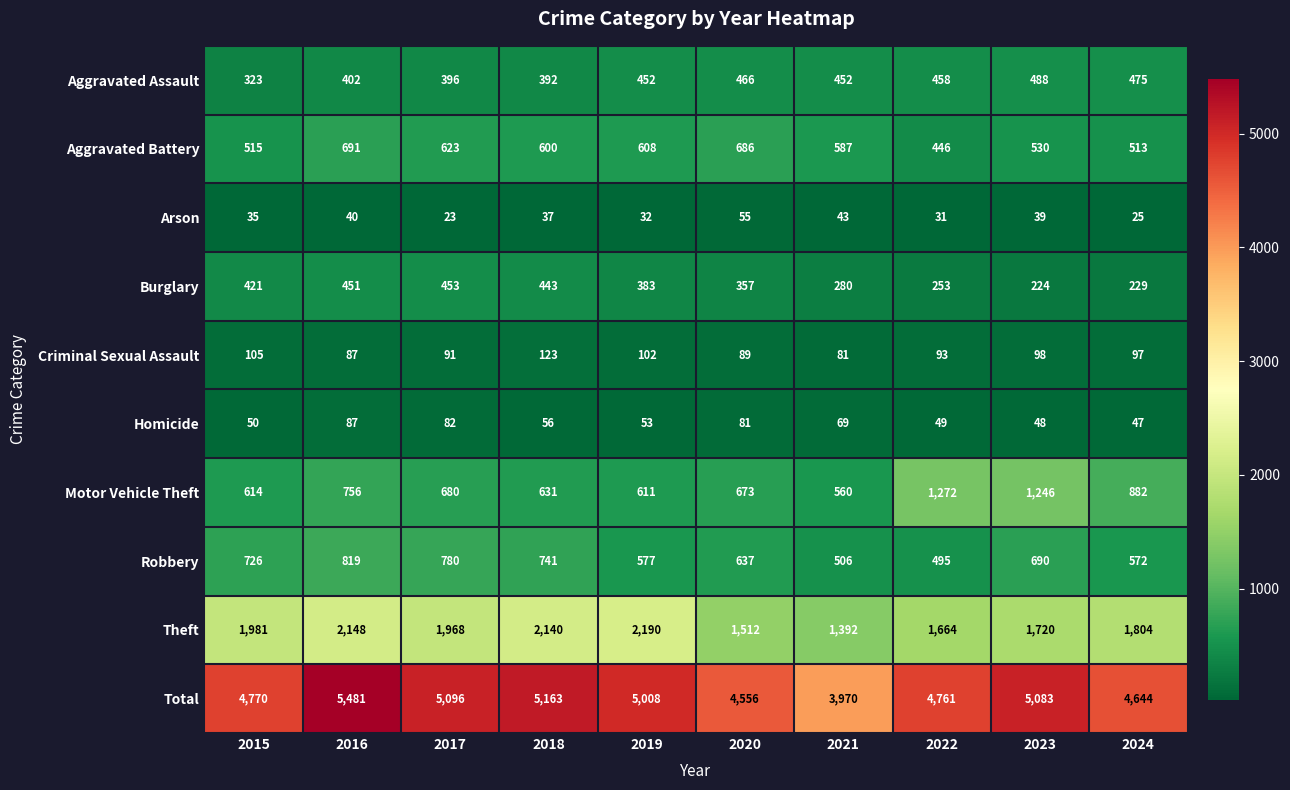

At 2022, list the series in order from largest to smallest.

Total, Theft, Motor Vehicle Theft, Robbery, Aggravated Assault, Aggravated Battery, Burglary, Criminal Sexual Assault, Homicide, Arson